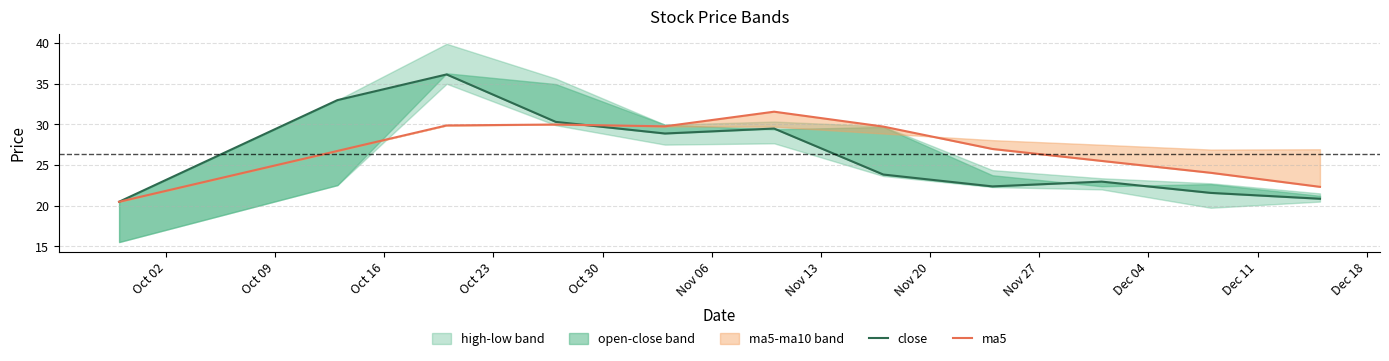

Which series has the widest spread of values?

close